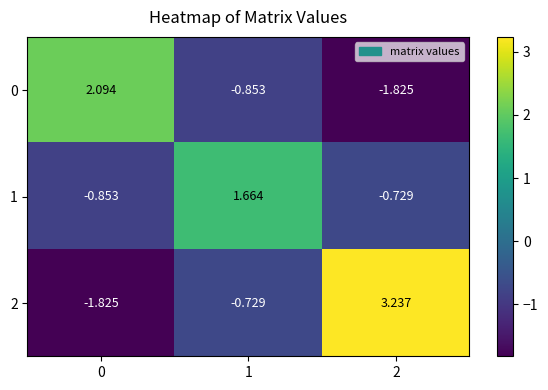

Is the value of 1 at 2 greater than the value of 0 at 0?

No